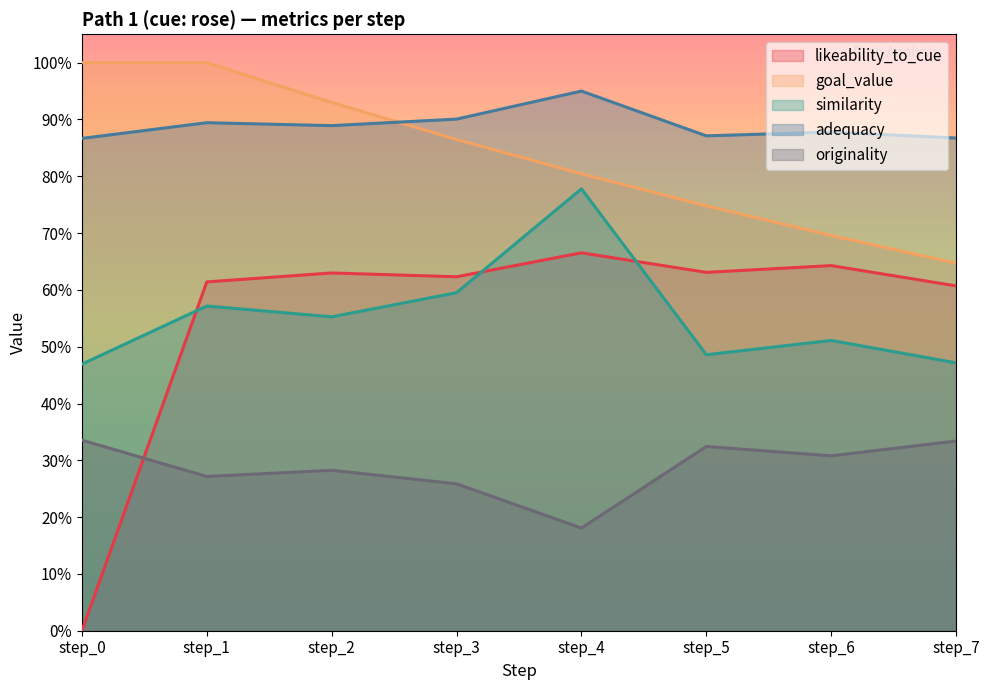

How many lines are shown in the chart?

5